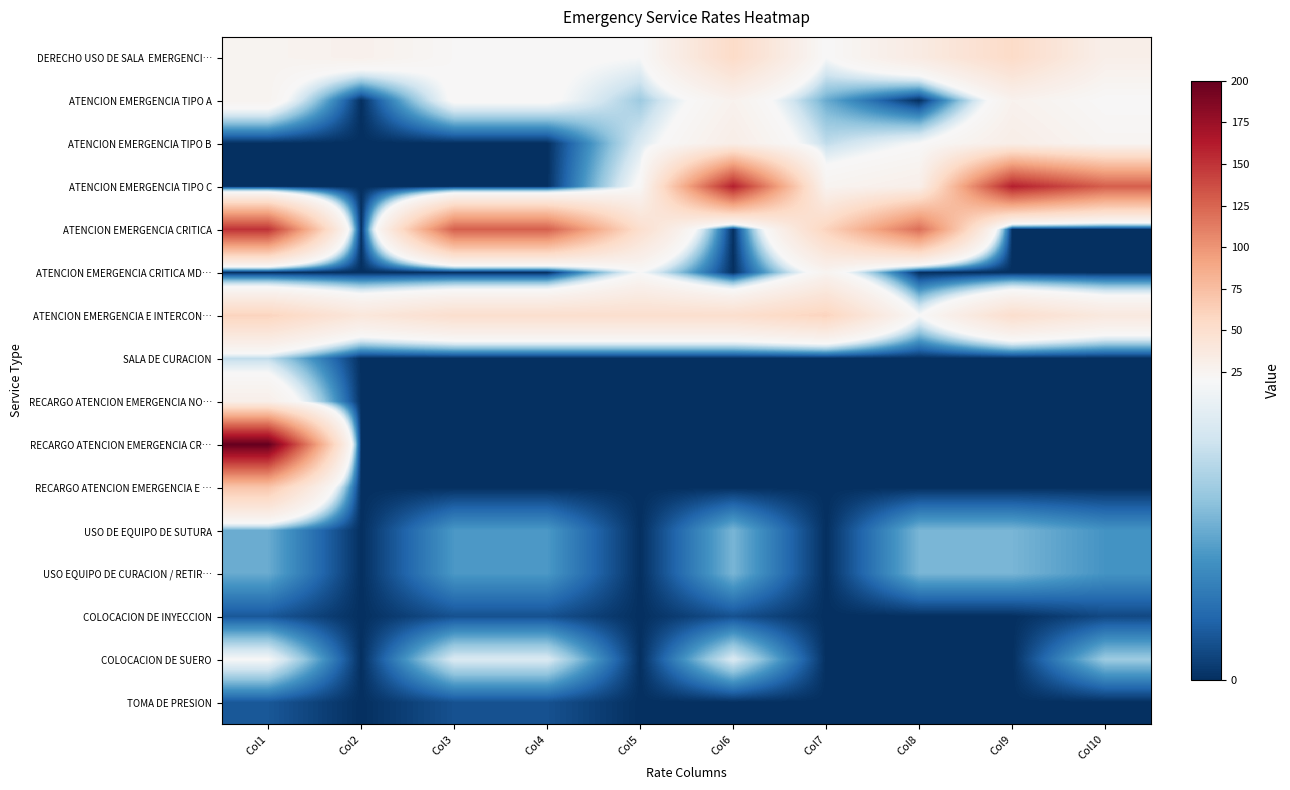

How many data points does each series have?

10